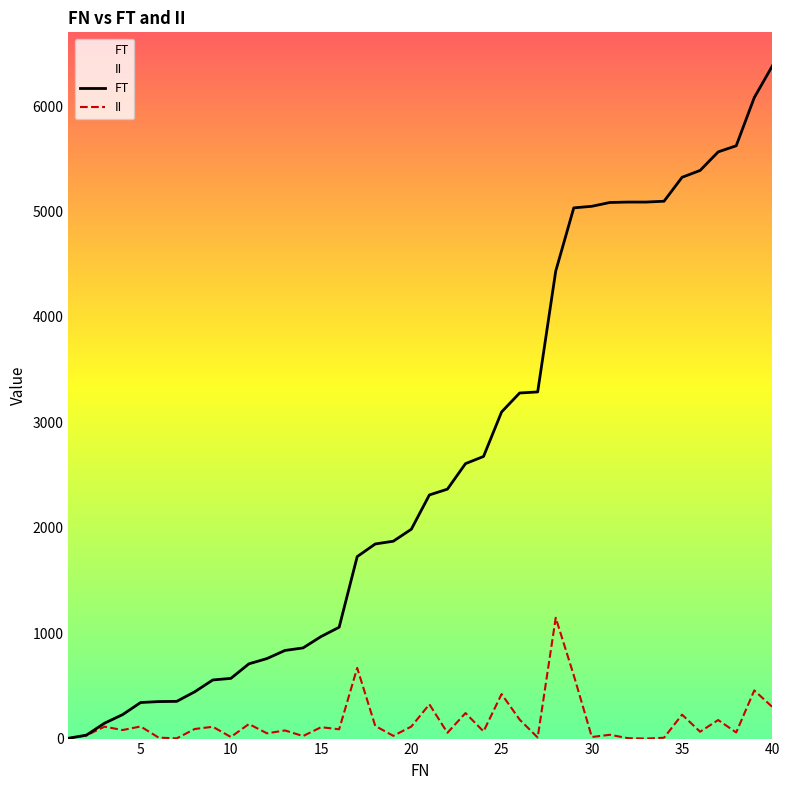

Reading right to left, list all the values displayed in this chart.

FT: 6380	6080	5623	5565	5389	5324	5097	5089	5089	5085	5049	5034	4434	3288	3278	3098	2676	2608	2366	2311	1986	1872	1846	1726	1056	968	860	836	759	709	571	556	444	353	351	342	227	146	33	3
II: 300	457	58	176	65	227	8	0	4	36	15	600	1146	10	180	422	68	242	55	325	114	26	120	670	88	108	24	77	50	138	15	112	91	2	9	115	81	113	30	3